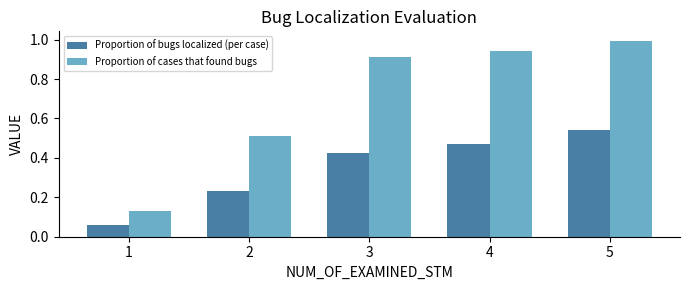

At how many categories does at least one series exceed 0?

5